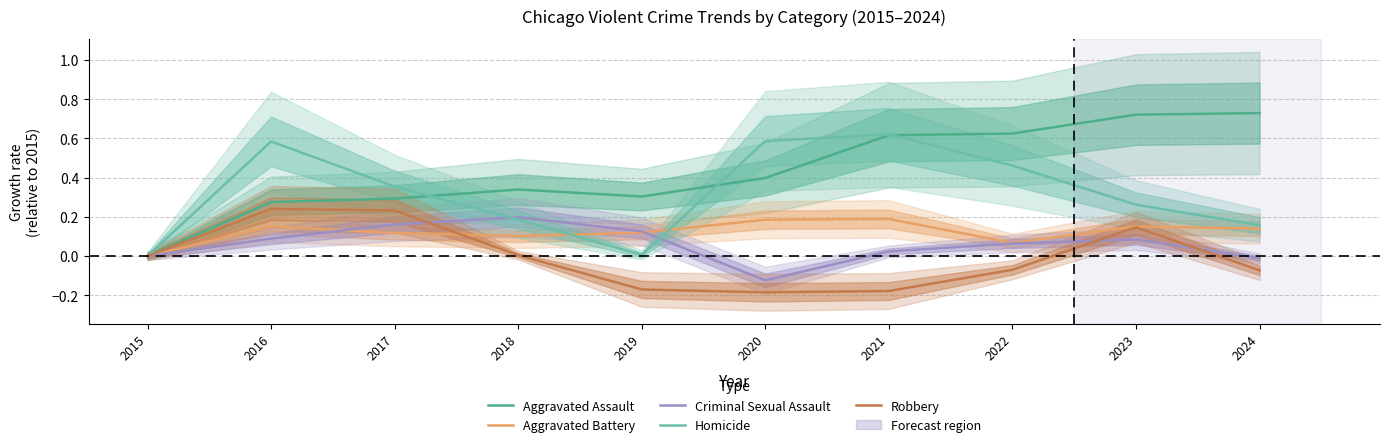

List the series in order of their peak value, highest first.

Aggravated Assault, Homicide, Robbery, Criminal Sexual Assault, Aggravated Battery